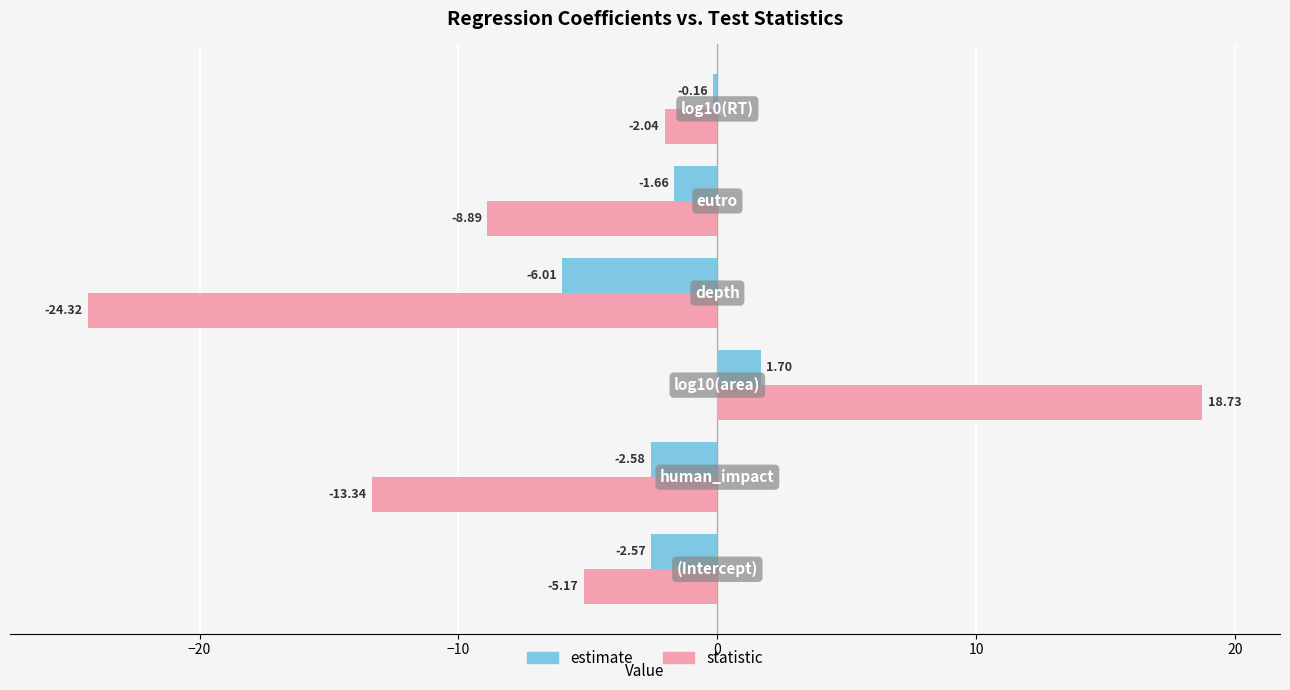

Which series has the largest total across all categories?

estimate